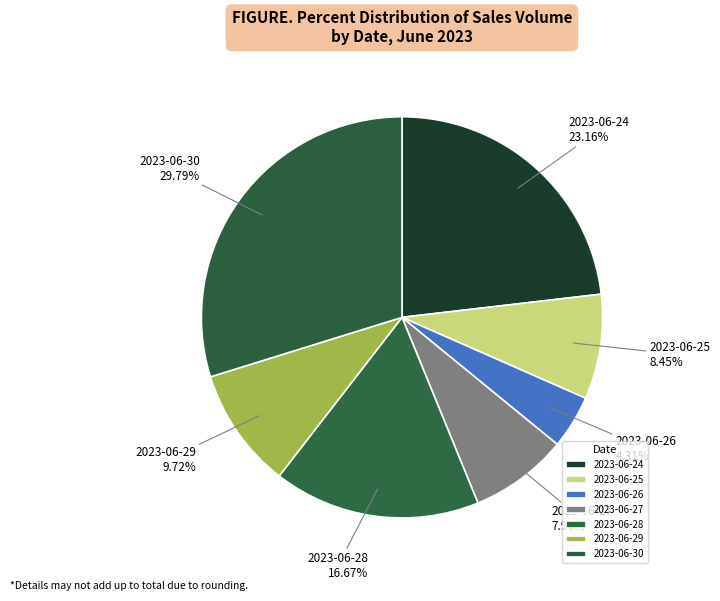

Is there any slice that represents more than half of the pie?

No